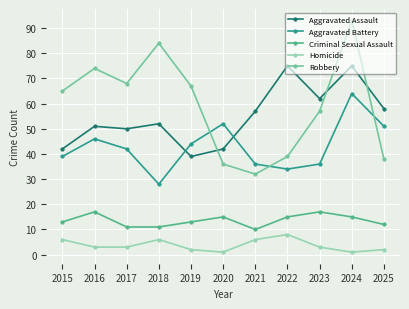

At which label is Aggravated Battery closest to 46?

2016